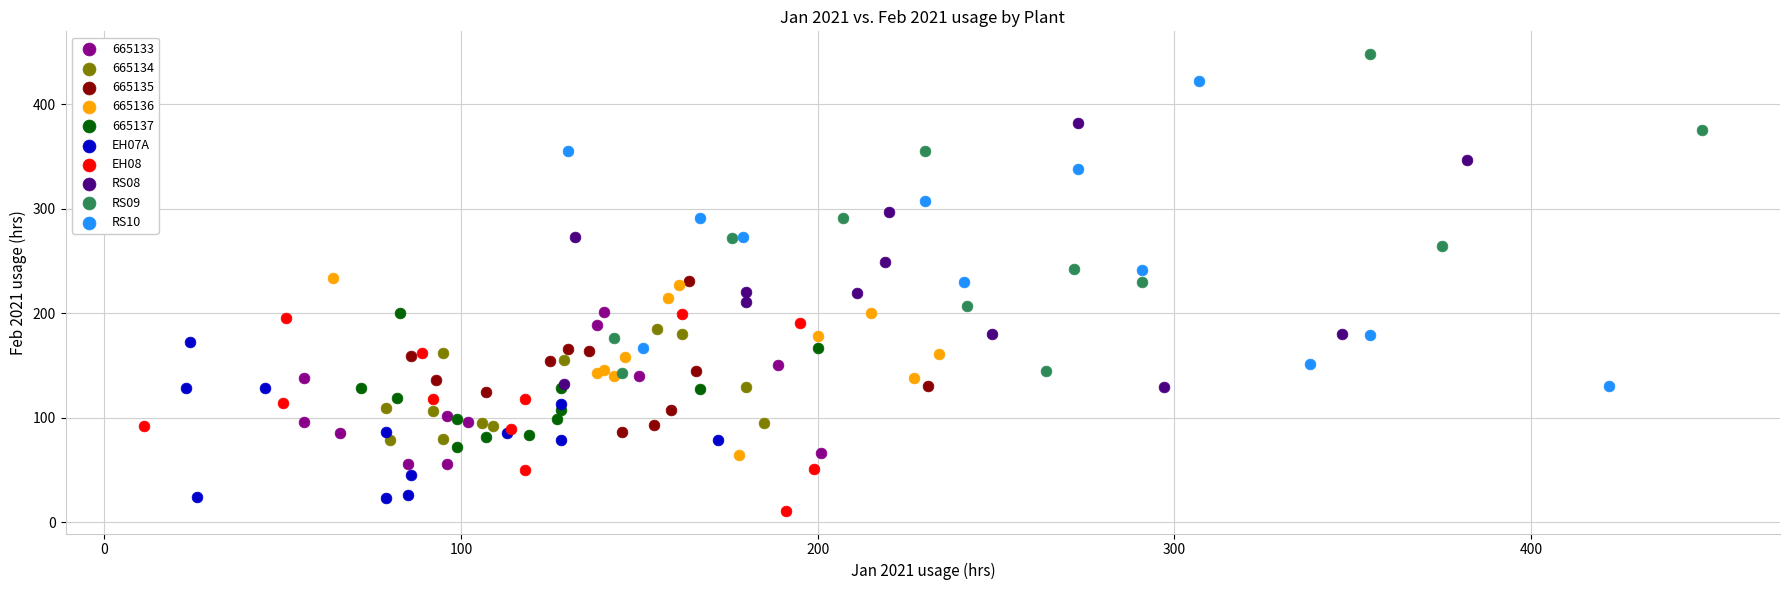

Which series has the largest Y range (max minus min)?

RS09